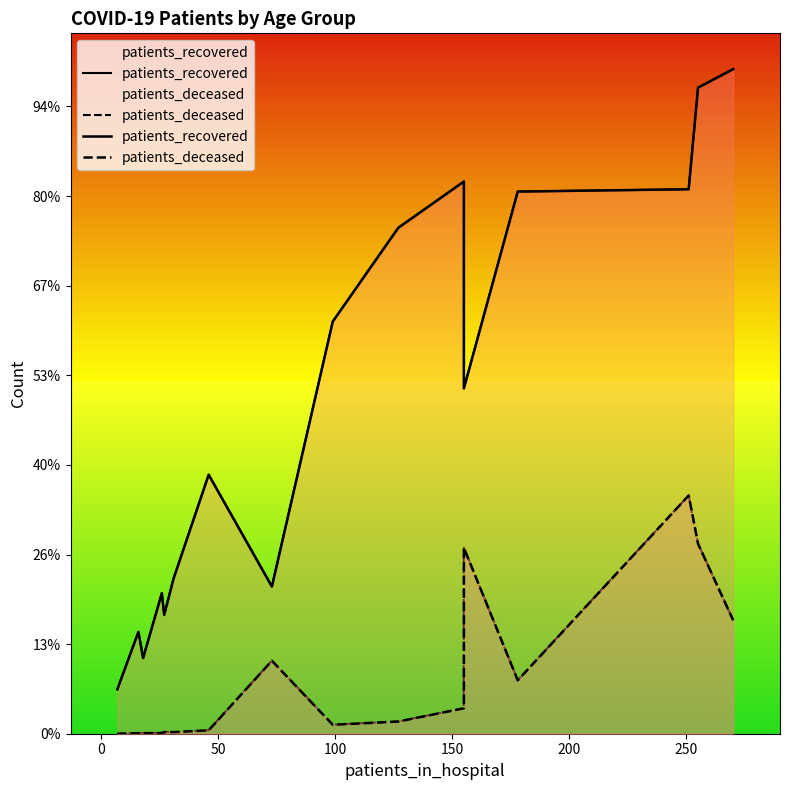

True or false: patients_deceased and patients_recovered cross at least once.

False